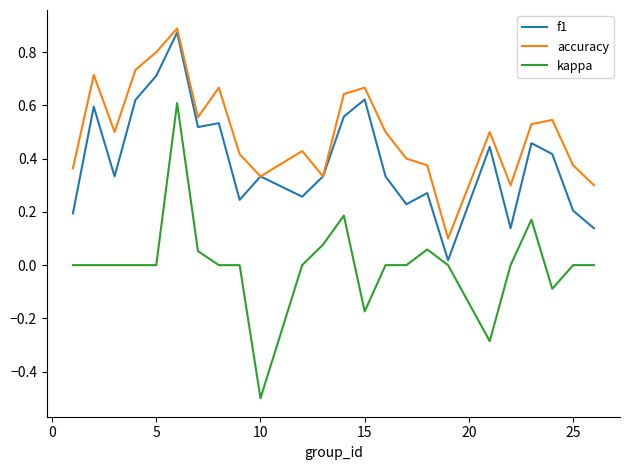

True or false: kappa and accuracy intersect in this chart.

False